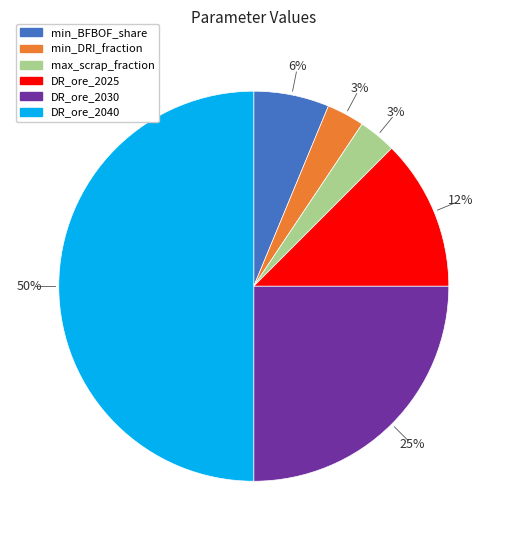

To the nearest percent, what is the average slice percentage?

17%